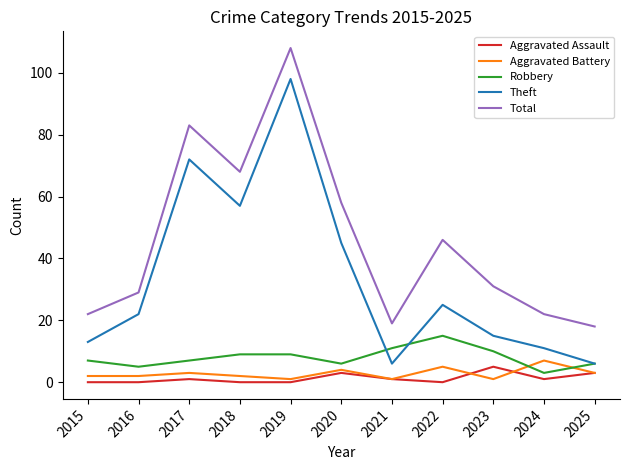

At how many categories does at least one series exceed 13?

11